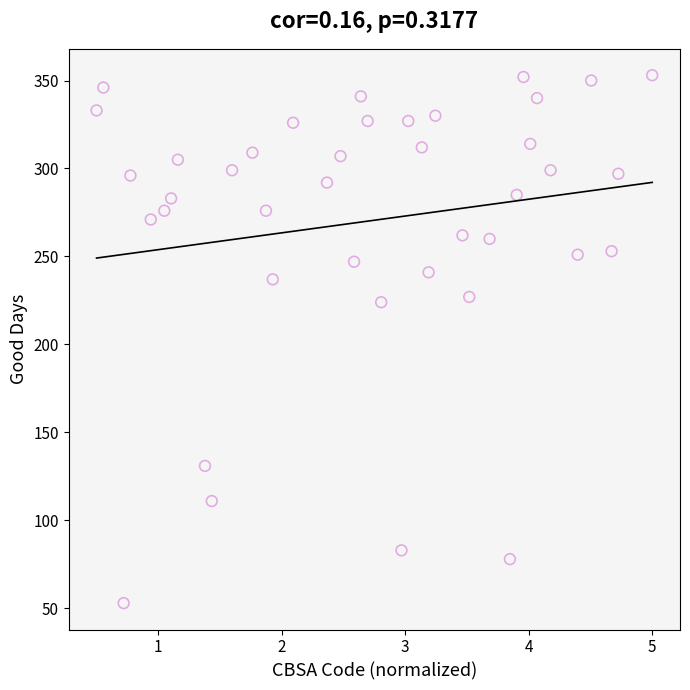

What is the range of Y values (max minus min)?

300